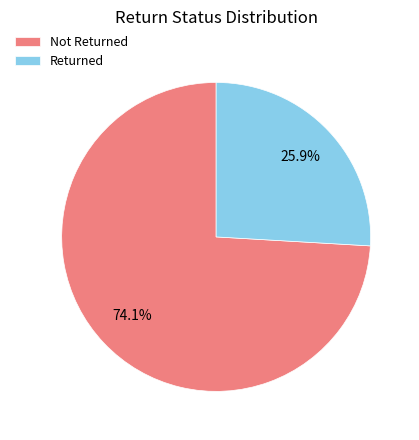

What percentage is the Returned slice, to the nearest percent?

26%